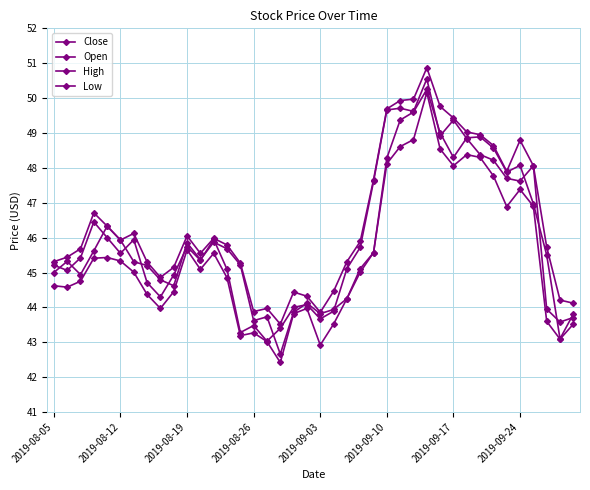

Is this an area chart (filled region under the line)?

No